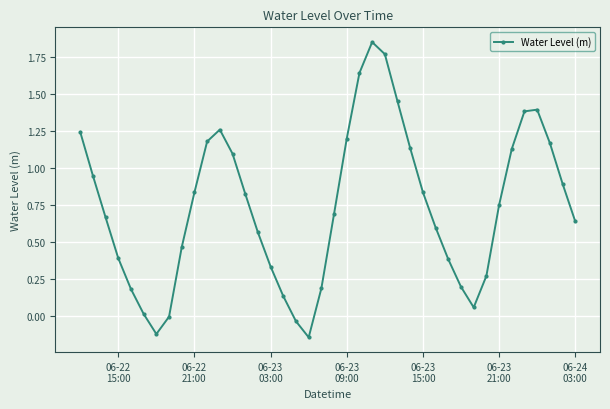

How many interior local peaks (higher than both neighbors) does the data have?

3